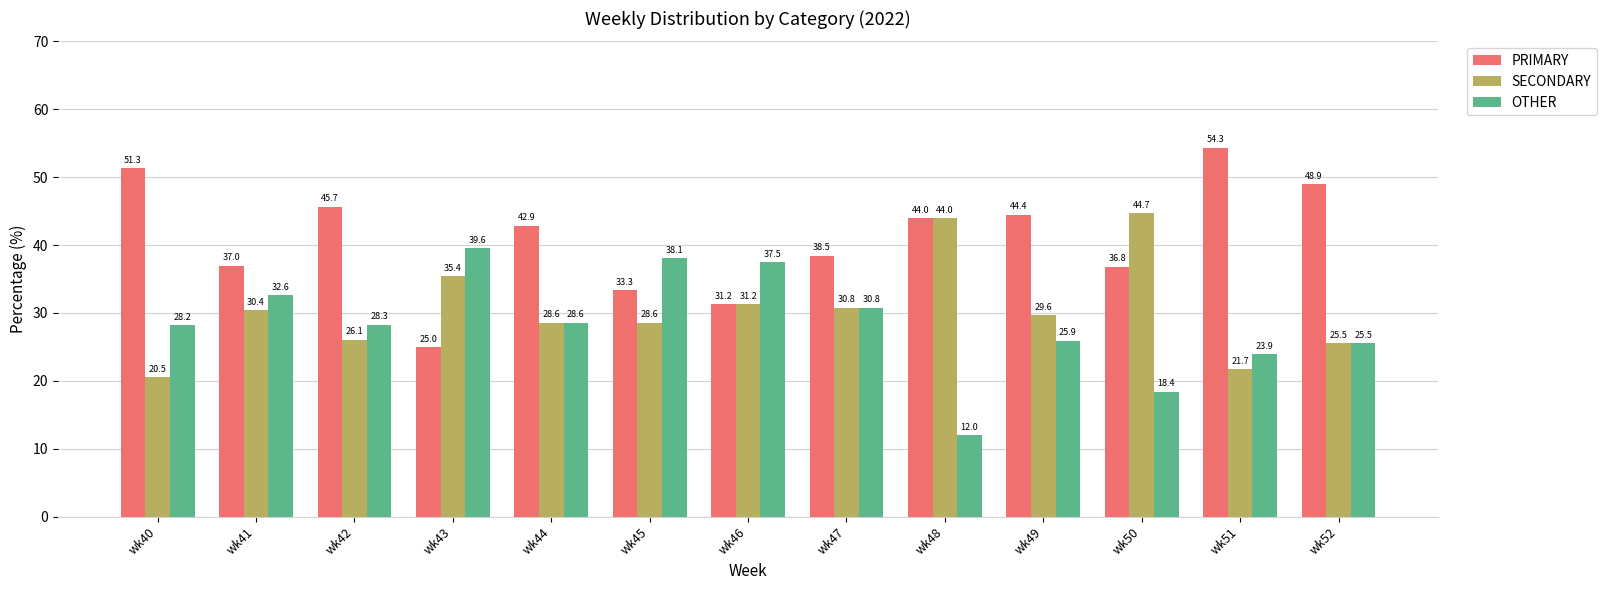

Which category has the lowest value across all series?

wk48